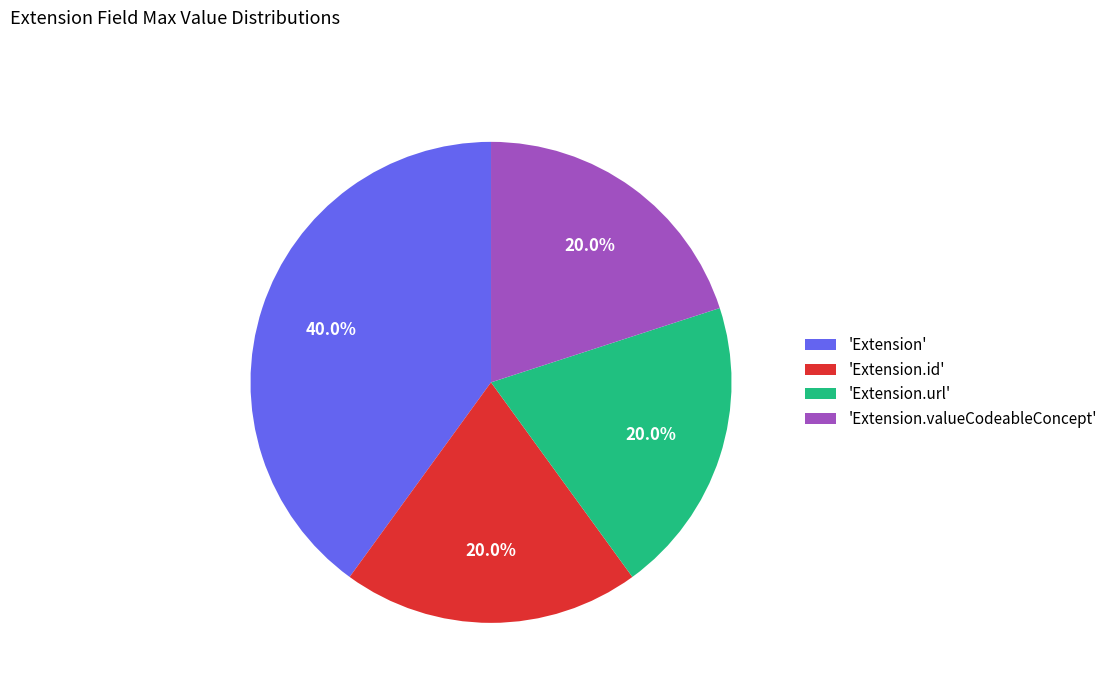

Combined, do 'Extension' and 'Extension.valueCodeableConcept' account for over 50%?

Yes